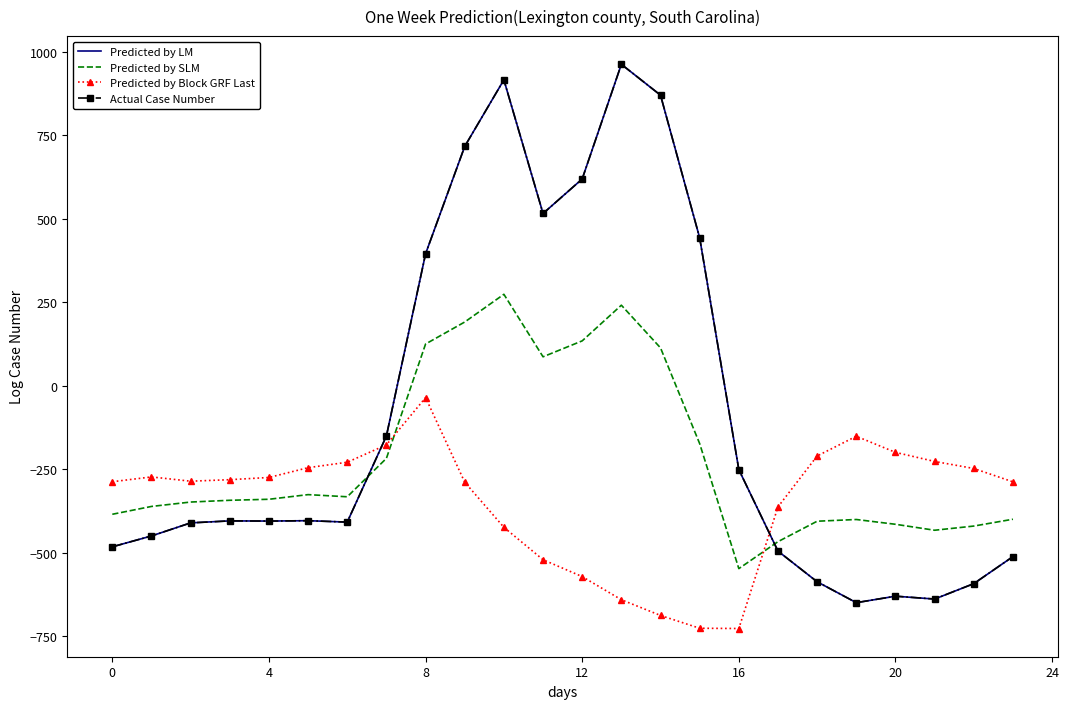

Is this an area chart (filled region under the line)?

No